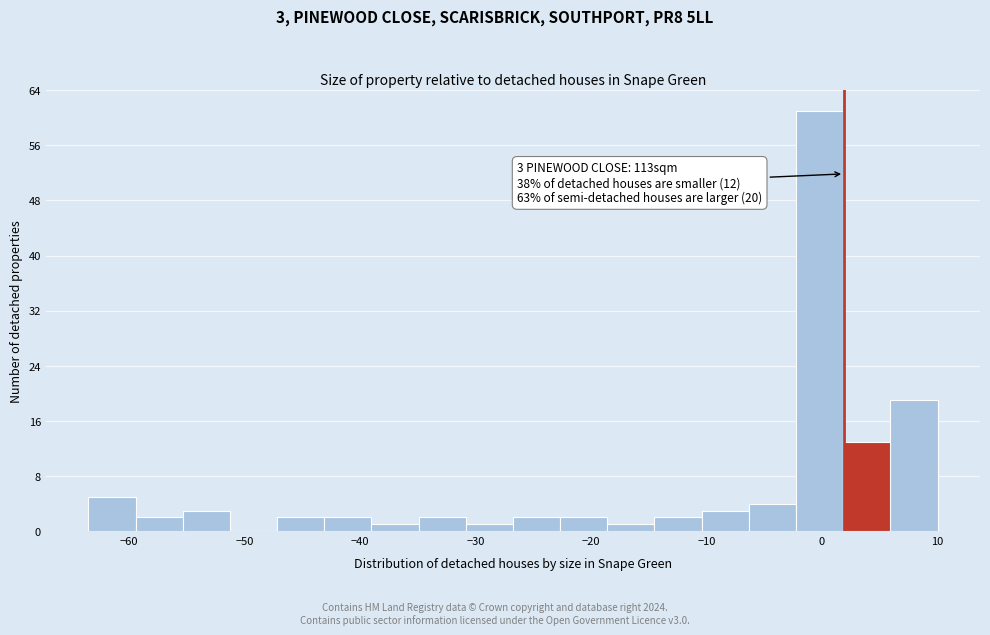

Which range on the x-axis has the tallest bar?

-2 to 2